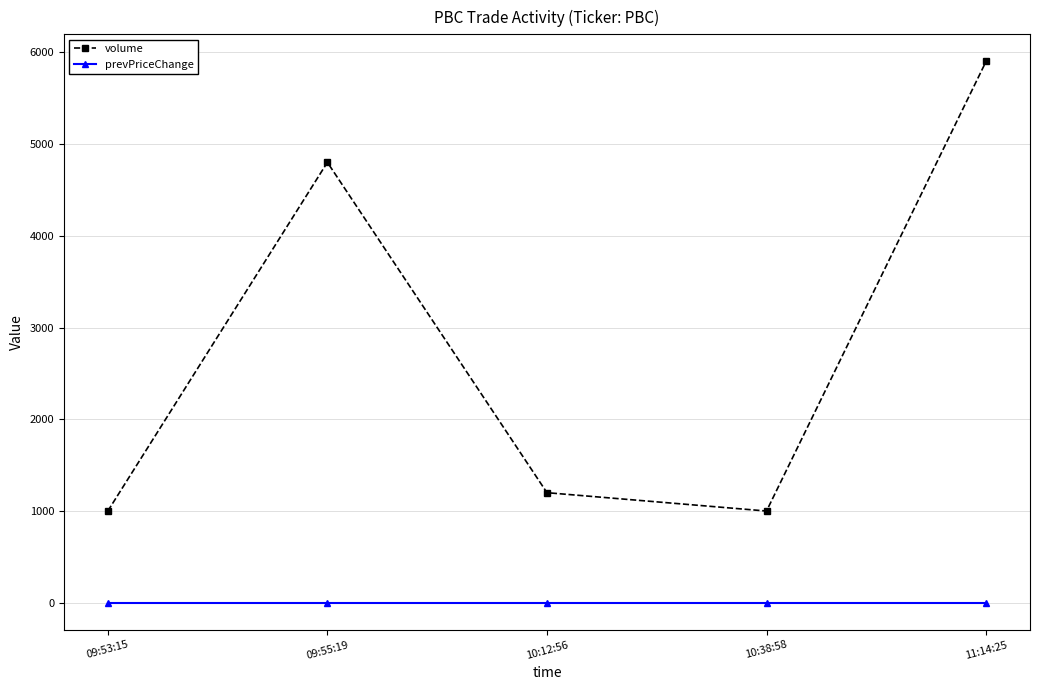

True or false: volume and prevPriceChange cross at least once.

False